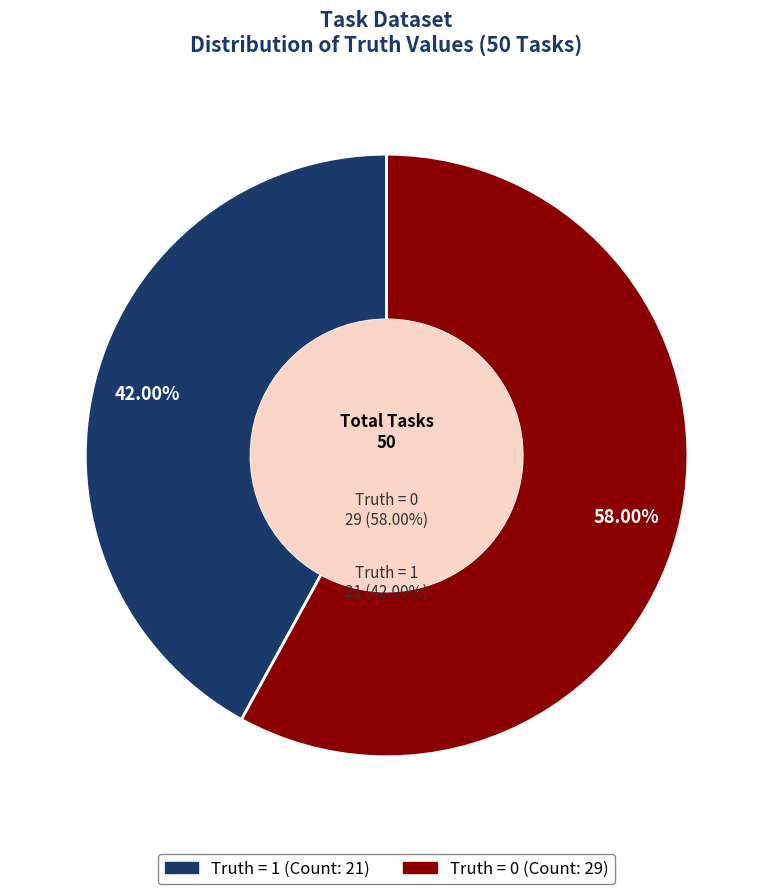

Is there any slice that represents more than half of the pie?

Yes